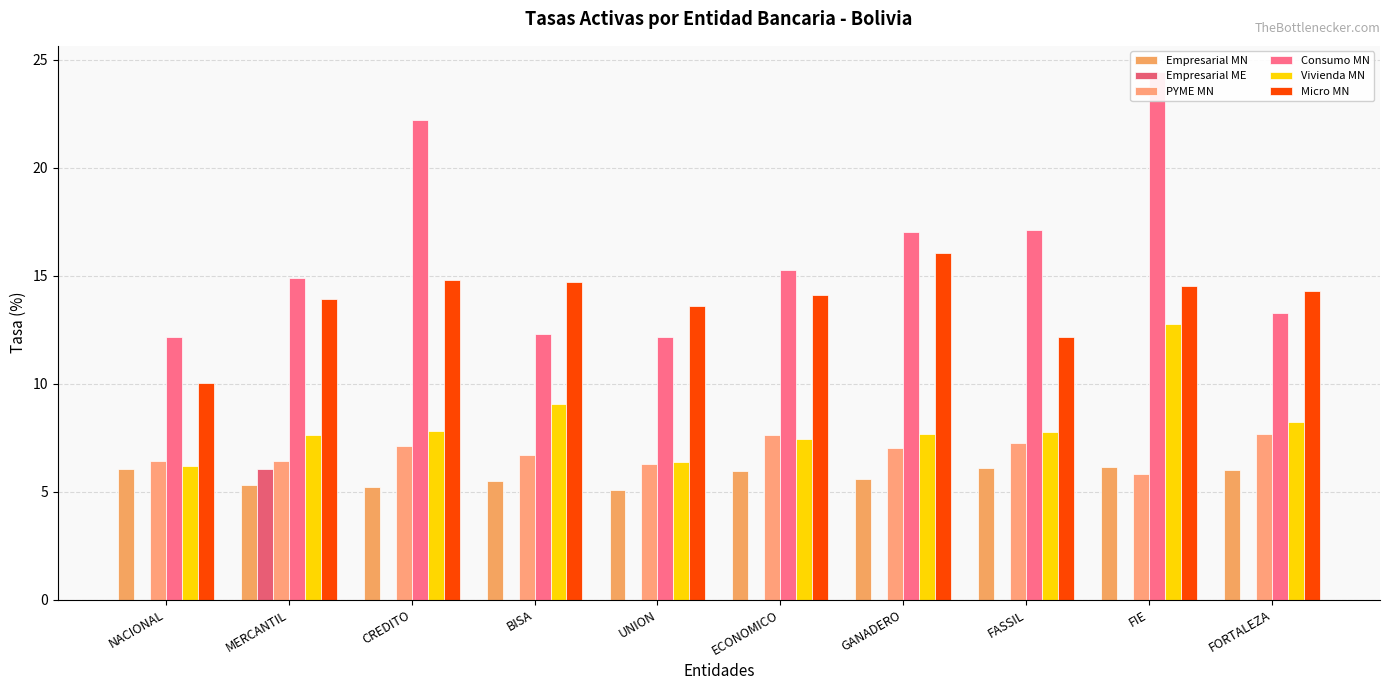

Rank the categories by Empresarial ME value from highest to lowest.

MERCANTIL, NACIONAL, CREDITO, BISA, UNION, ECONOMICO, GANADERO, FASSIL, FIE, FORTALEZA